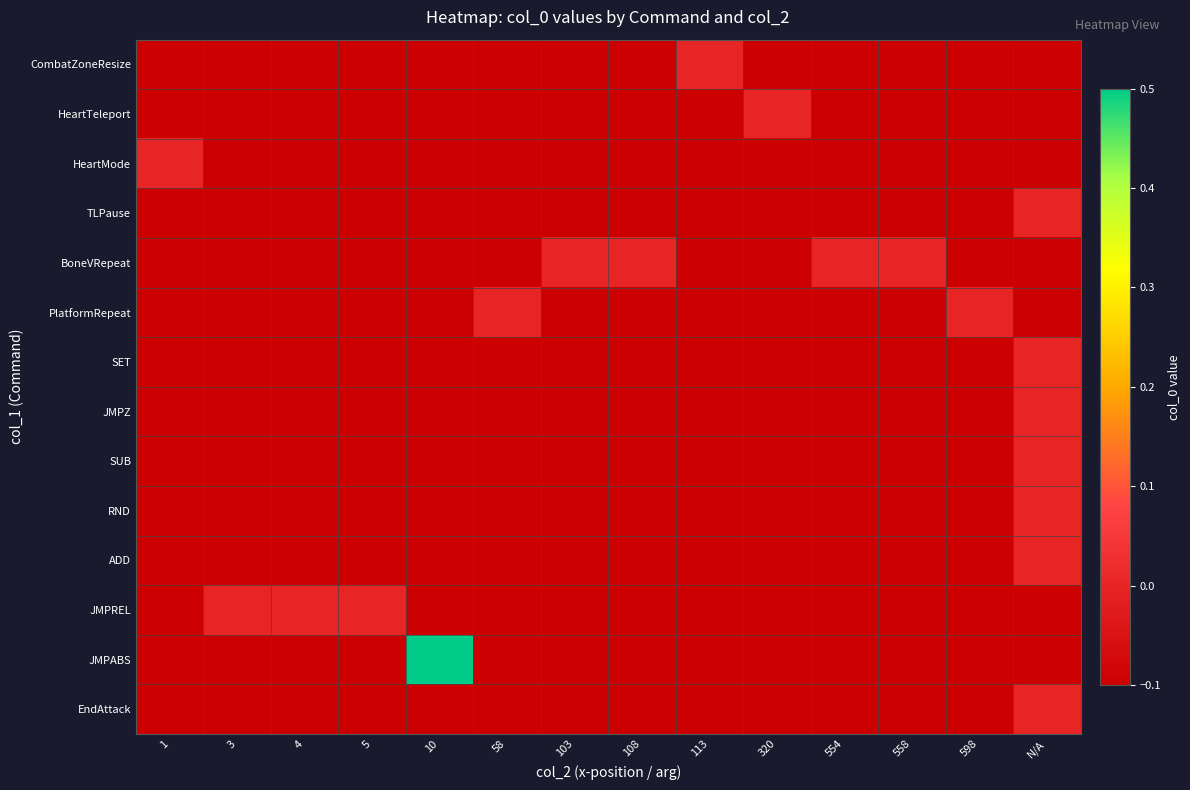

Reading left to right, extract all data points from this chart.

CombatZoneResize: 1=-0.1	3=-0.1	4=-0.1	5=-0.1	10=-0.1	58=-0.1	103=-0.1	108=-0.1	113=0.0	320=-0.1	554=-0.1	558=-0.1	598=-0.1	N/A=-0.1
HeartTeleport: 1=-0.1	3=-0.1	4=-0.1	5=-0.1	10=-0.1	58=-0.1	103=-0.1	108=-0.1	113=-0.1	320=0.0	554=-0.1	558=-0.1	598=-0.1	N/A=-0.1
HeartMode: 1=0.0	3=-0.1	4=-0.1	5=-0.1	10=-0.1	58=-0.1	103=-0.1	108=-0.1	113=-0.1	320=-0.1	554=-0.1	558=-0.1	598=-0.1	N/A=-0.1
TLPause: 1=-0.1	3=-0.1	4=-0.1	5=-0.1	10=-0.1	58=-0.1	103=-0.1	108=-0.1	113=-0.1	320=-0.1	554=-0.1	558=-0.1	598=-0.1	N/A=0.0
BoneVRepeat: 1=-0.1	3=-0.1	4=-0.1	5=-0.1	10=-0.1	58=-0.1	103=0.0	108=0.0	113=-0.1	320=-0.1	554=0.0	558=0.0	598=-0.1	N/A=-0.1
PlatformRepeat: 1=-0.1	3=-0.1	4=-0.1	5=-0.1	10=-0.1	58=0.0	103=-0.1	108=-0.1	113=-0.1	320=-0.1	554=-0.1	558=-0.1	598=0.0	N/A=-0.1
SET: 1=-0.1	3=-0.1	4=-0.1	5=-0.1	10=-0.1	58=-0.1	103=-0.1	108=-0.1	113=-0.1	320=-0.1	554=-0.1	558=-0.1	598=-0.1	N/A=0.0
JMPZ: 1=-0.1	3=-0.1	4=-0.1	5=-0.1	10=-0.1	58=-0.1	103=-0.1	108=-0.1	113=-0.1	320=-0.1	554=-0.1	558=-0.1	598=-0.1	N/A=0.0
SUB: 1=-0.1	3=-0.1	4=-0.1	5=-0.1	10=-0.1	58=-0.1	103=-0.1	108=-0.1	113=-0.1	320=-0.1	554=-0.1	558=-0.1	598=-0.1	N/A=0.0
RND: 1=-0.1	3=-0.1	4=-0.1	5=-0.1	10=-0.1	58=-0.1	103=-0.1	108=-0.1	113=-0.1	320=-0.1	554=-0.1	558=-0.1	598=-0.1	N/A=0.0
ADD: 1=-0.1	3=-0.1	4=-0.1	5=-0.1	10=-0.1	58=-0.1	103=-0.1	108=-0.1	113=-0.1	320=-0.1	554=-0.1	558=-0.1	598=-0.1	N/A=0.0
JMPREL: 1=-0.1	3=0.0	4=0.0	5=0.0	10=-0.1	58=-0.1	103=-0.1	108=-0.1	113=-0.1	320=-0.1	554=-0.1	558=-0.1	598=-0.1	N/A=-0.1
JMPABS: 1=-0.1	3=-0.1	4=-0.1	5=-0.1	10=0.5	58=-0.1	103=-0.1	108=-0.1	113=-0.1	320=-0.1	554=-0.1	558=-0.1	598=-0.1	N/A=-0.1
EndAttack: 1=-0.1	3=-0.1	4=-0.1	5=-0.1	10=-0.1	58=-0.1	103=-0.1	108=-0.1	113=-0.1	320=-0.1	554=-0.1	558=-0.1	598=-0.1	N/A=0.0